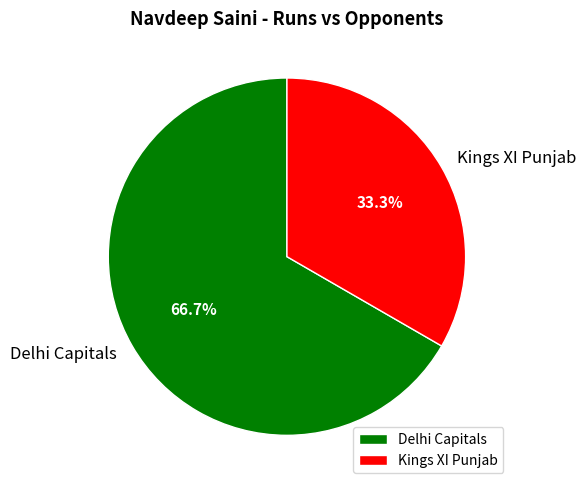

What is the ratio of the value at Delhi Capitals to the value at Kings XI Punjab?

2.0